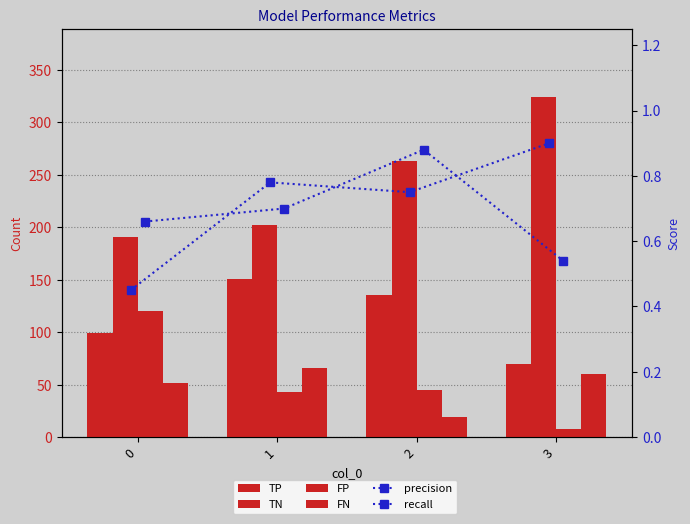

Which has a higher value, 1 or 2?

1